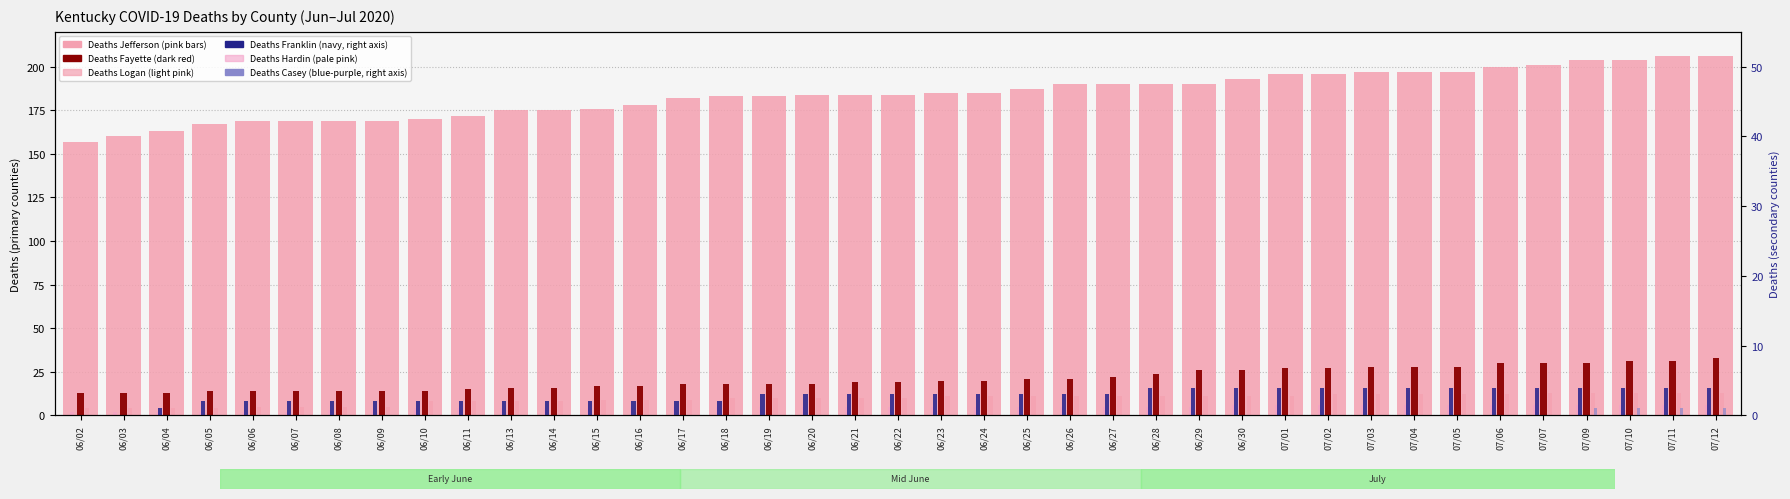

Reading left to right, list all the values displayed in this chart.

Deaths Jefferson: 06/02=157	06/03=160	06/04=163	06/05=167	06/06=169	06/07=169	06/08=169	06/09=169	06/10=170	06/11=172	06/13=175	06/14=175	06/15=176	06/16=178	06/17=182	06/18=183	06/19=183	06/20=184	06/21=184	06/22=184	06/23=185	06/24=185	06/25=187	06/26=190	06/27=190	06/28=190	06/29=190	06/30=193	07/01=196	07/02=196	07/03=197	07/04=197	07/05=197	07/06=200	07/07=201	07/09=204	07/10=204	07/11=206	07/12=206
Deaths Fayette: 06/02=13	06/03=13	06/04=13	06/05=14	06/06=14	06/07=14	06/08=14	06/09=14	06/10=14	06/11=15	06/13=16	06/14=16	06/15=17	06/16=17	06/17=18	06/18=18	06/19=18	06/20=18	06/21=19	06/22=19	06/23=20	06/24=20	06/25=21	06/26=21	06/27=22	06/28=24	06/29=26	06/30=26	07/01=27	07/02=27	07/03=28	07/04=28	07/05=28	07/06=30	07/07=30	07/09=30	07/10=31	07/11=31	07/12=33
Deaths Logan: 06/02=4	06/03=4	06/04=4	06/05=4	06/06=5	06/07=5	06/08=5	06/09=5	06/10=8	06/11=8	06/13=8	06/14=8	06/15=9	06/16=9	06/17=9	06/18=10	06/19=10	06/20=10	06/21=10	06/22=10	06/23=11	06/24=11	06/25=11	06/26=11	06/27=11	06/28=11	06/29=11	06/30=11	07/01=11	07/02=12	07/03=12	07/04=12	07/05=12	07/06=12	07/07=13	07/09=13	07/10=13	07/11=13	07/12=13
Deaths Hardin: 06/02=2	06/03=2	06/04=2	06/05=2	06/06=2	06/07=2	06/08=3	06/09=3	06/10=4	06/11=4	06/13=4	06/14=4	06/15=4	06/16=5	06/17=5	06/18=5	06/19=5	06/20=5	06/21=5	06/22=5	06/23=5	06/24=5	06/25=5	06/26=5	06/27=5	06/28=5	06/29=5	06/30=6	07/01=6	07/02=6	07/03=6	07/04=6	07/05=6	07/06=6	07/07=6	07/09=6	07/10=6	07/11=6	07/12=6
Deaths Franklin: 06/02=0	06/03=0	06/04=1	06/05=2	06/06=2	06/07=2	06/08=2	06/09=2	06/10=2	06/11=2	06/13=2	06/14=2	06/15=2	06/16=2	06/17=2	06/18=2	06/19=3	06/20=3	06/21=3	06/22=3	06/23=3	06/24=3	06/25=3	06/26=3	06/27=3	06/28=4	06/29=4	06/30=4	07/01=4	07/02=4	07/03=4	07/04=4	07/05=4	07/06=4	07/07=4	07/09=4	07/10=4	07/11=4	07/12=4
Deaths Casey: 06/02=0	06/03=0	06/04=0	06/05=0	06/06=0	06/07=0	06/08=0	06/09=0	06/10=0	06/11=0	06/13=0	06/14=0	06/15=0	06/16=0	06/17=0	06/18=0	06/19=0	06/20=0	06/21=0	06/22=0	06/23=0	06/24=0	06/25=0	06/26=0	06/27=0	06/28=0	06/29=0	06/30=0	07/01=0	07/02=0	07/03=0	07/04=0	07/05=0	07/06=0	07/07=0	07/09=1	07/10=1	07/11=1	07/12=1